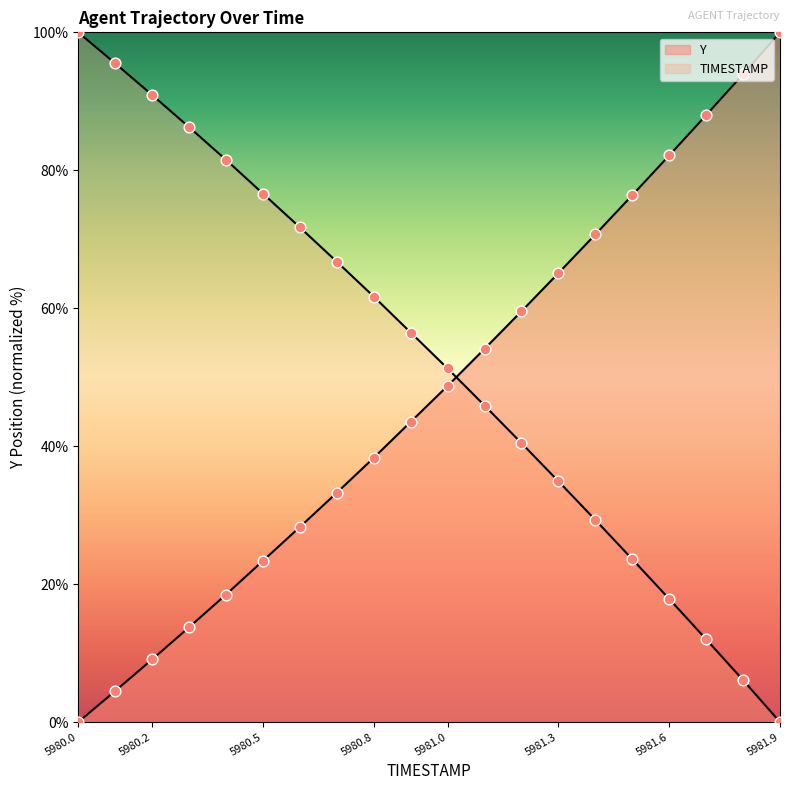

Which series has the widest spread of Y values?

TIMESTAMP